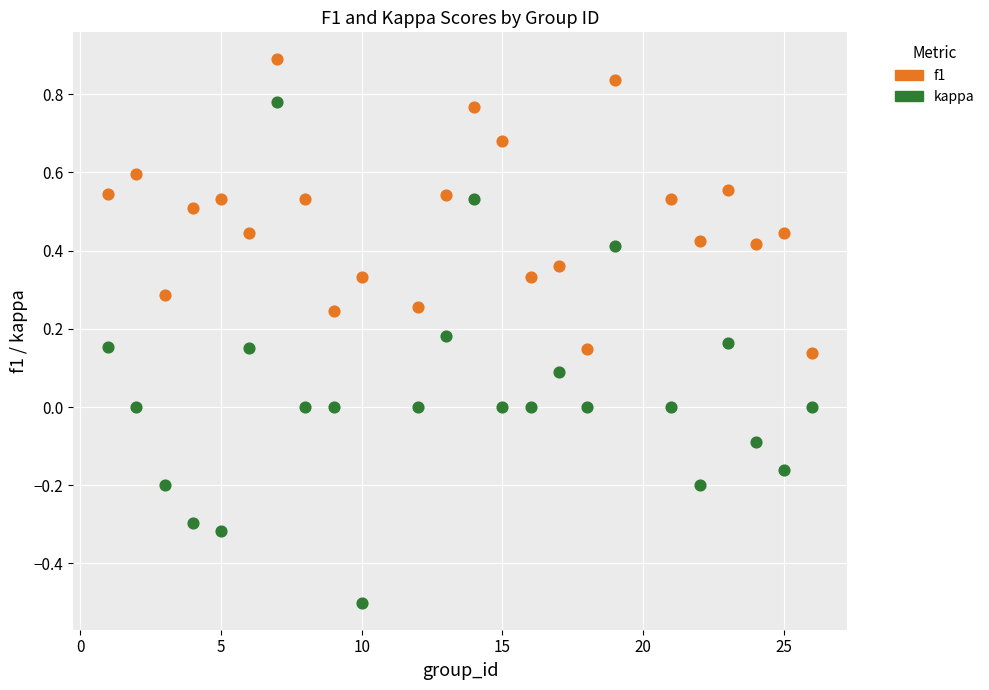

Which series contains the lowest Y value?

kappa